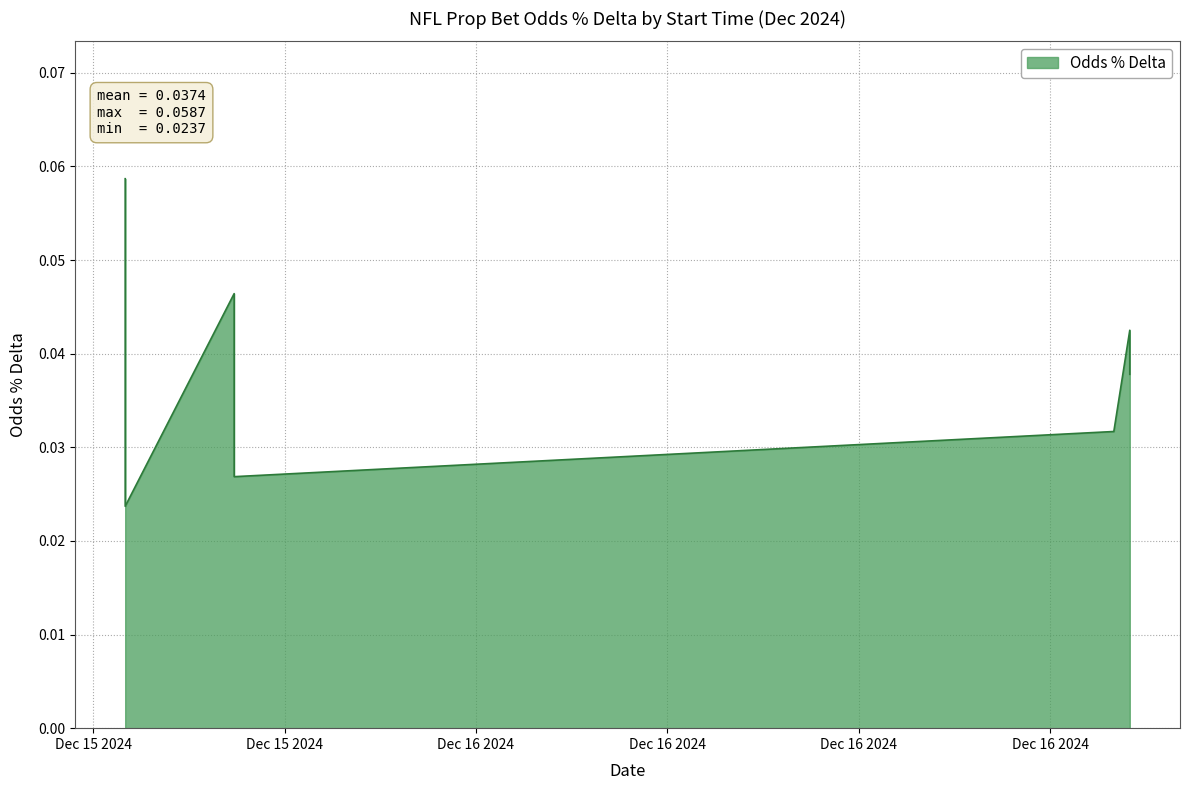

How many values are between 0 and 1?

40